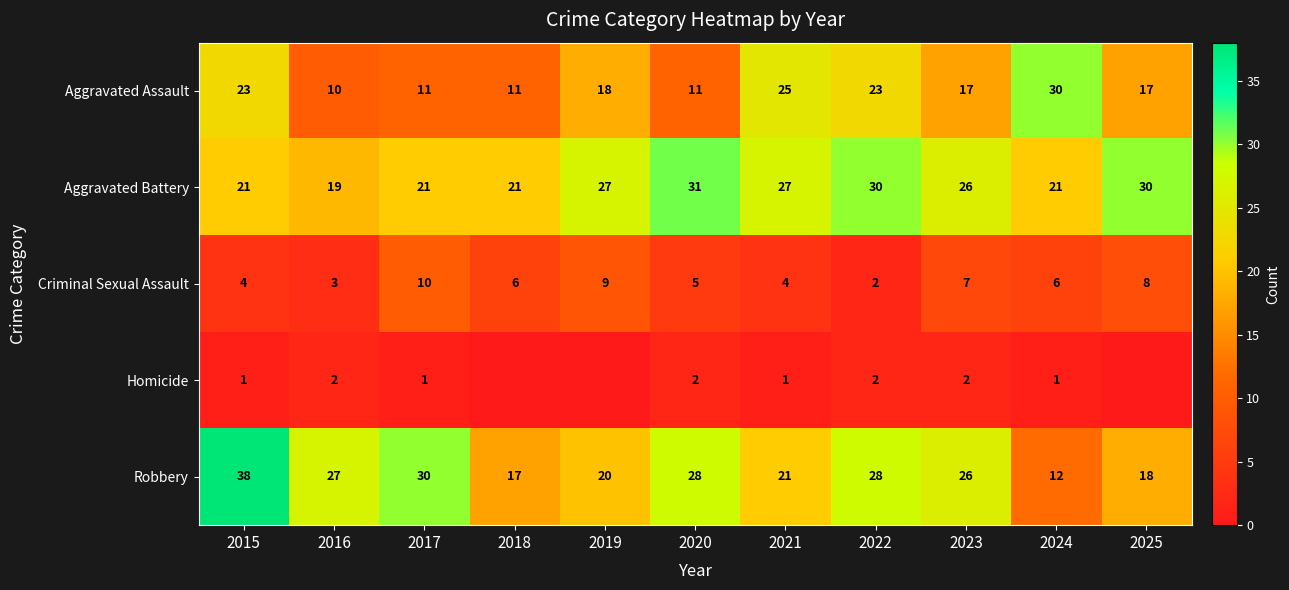

Between 2015 and 2021, which series saw the biggest shift?

Robbery